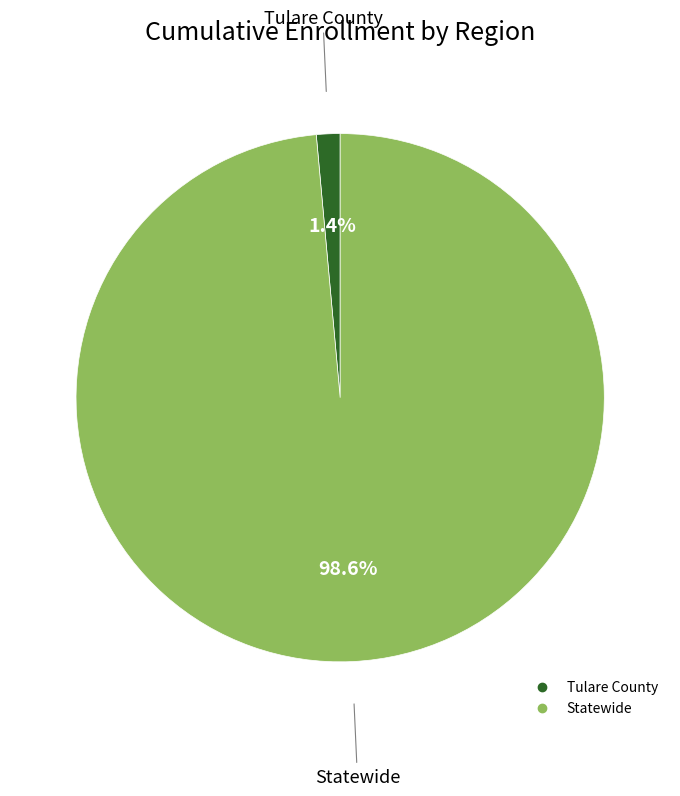

Is it true that Tulare County is 1% of the pie?

True